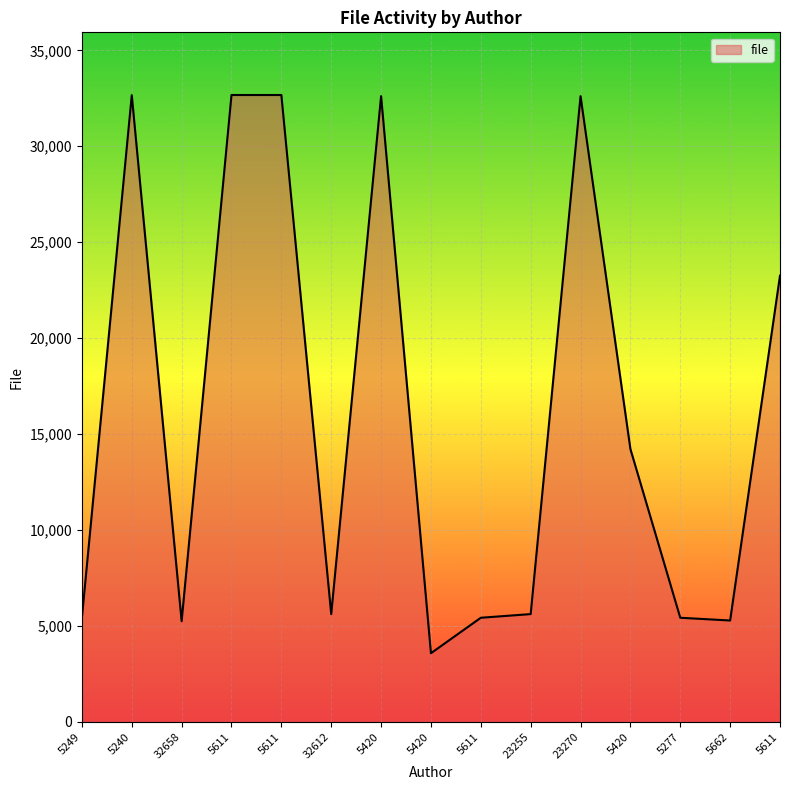

What is the maximum value shown in the chart?

32671